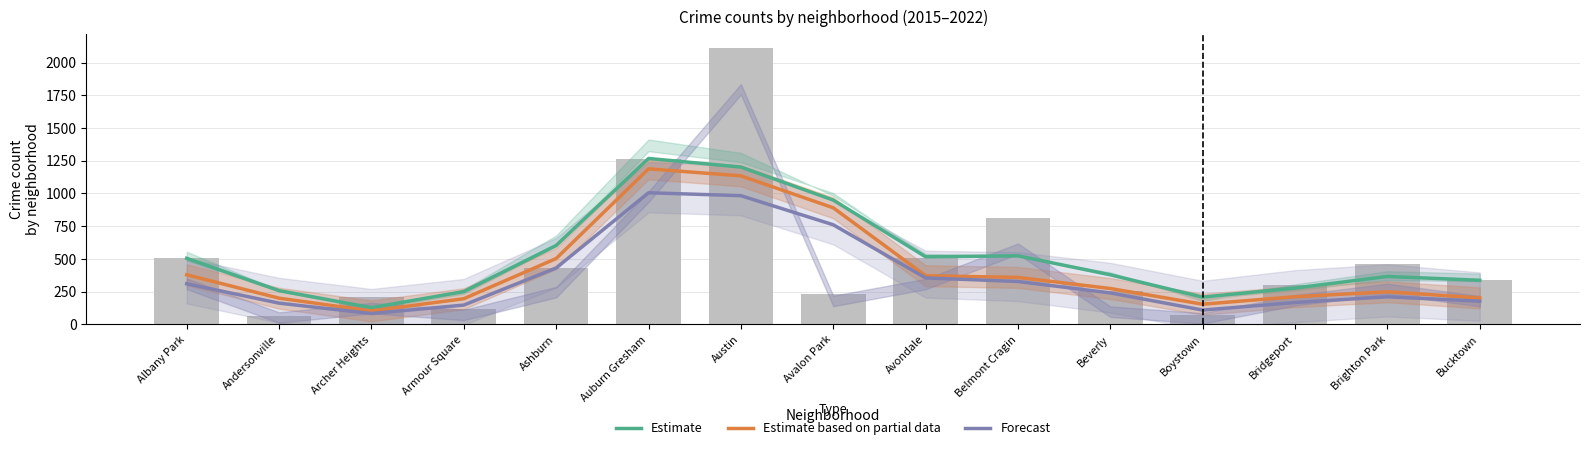

Rank the series at Avalon Park from highest to lowest value.

Estimate, Estimate based on partial data, Forecast